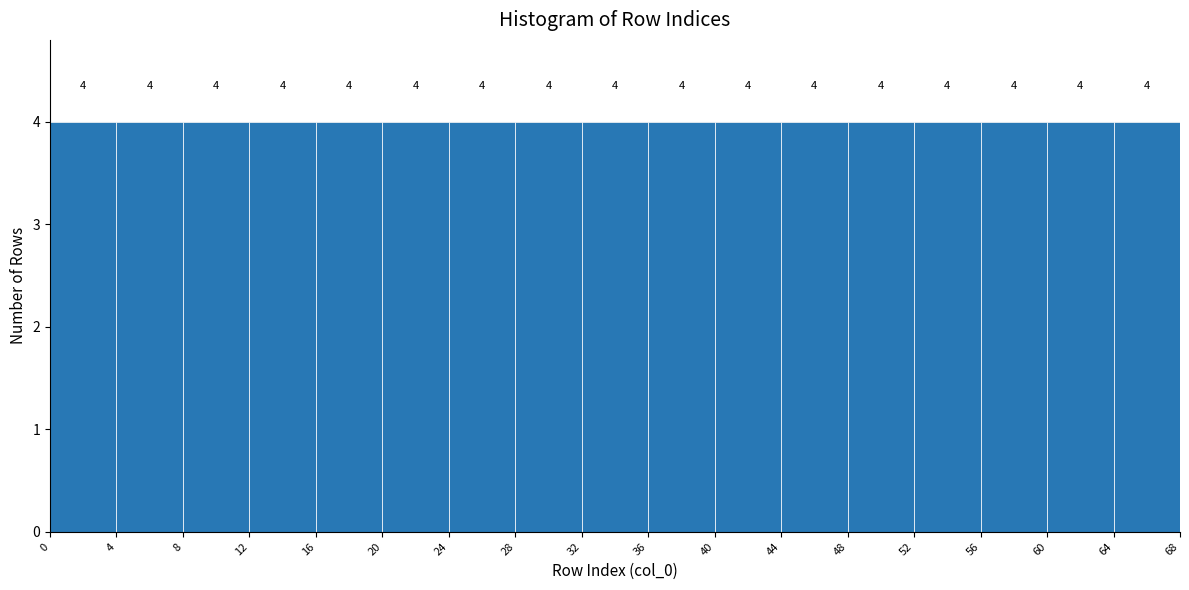

Reading left to right, list every bar in this chart as the range it spans on the x-axis followed by its height.

0 to 4: 4
4 to 8: 4
8 to 12: 4
12 to 16: 4
16 to 20: 4
20 to 24: 4
24 to 28: 4
28 to 32: 4
32 to 36: 4
36 to 40: 4
40 to 44: 4
44 to 48: 4
48 to 52: 4
52 to 56: 4
56 to 60: 4
60 to 64: 4
64 to 68: 4